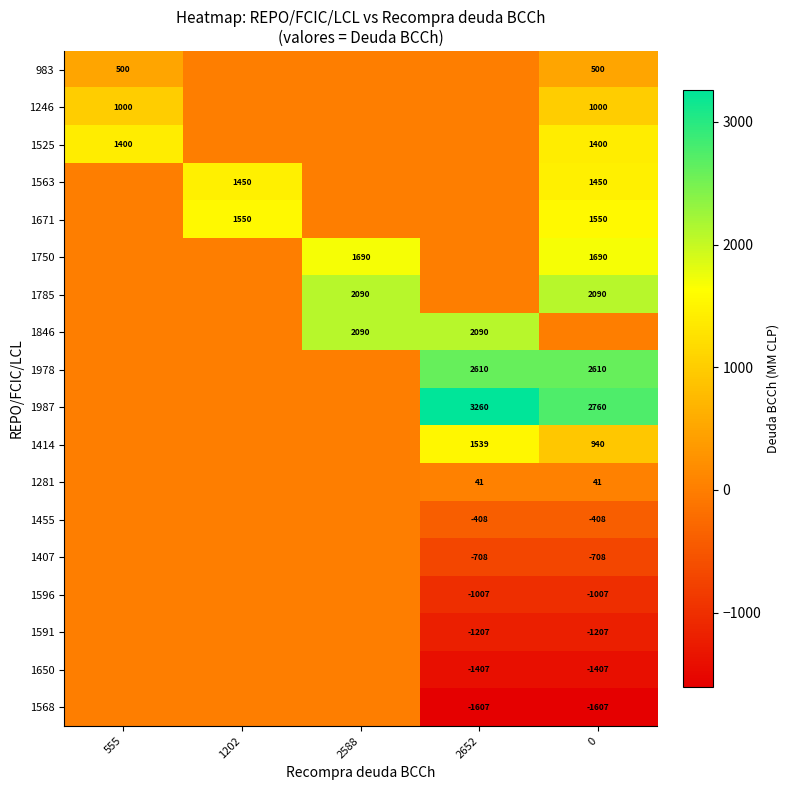

How many series are shown in this chart?

18